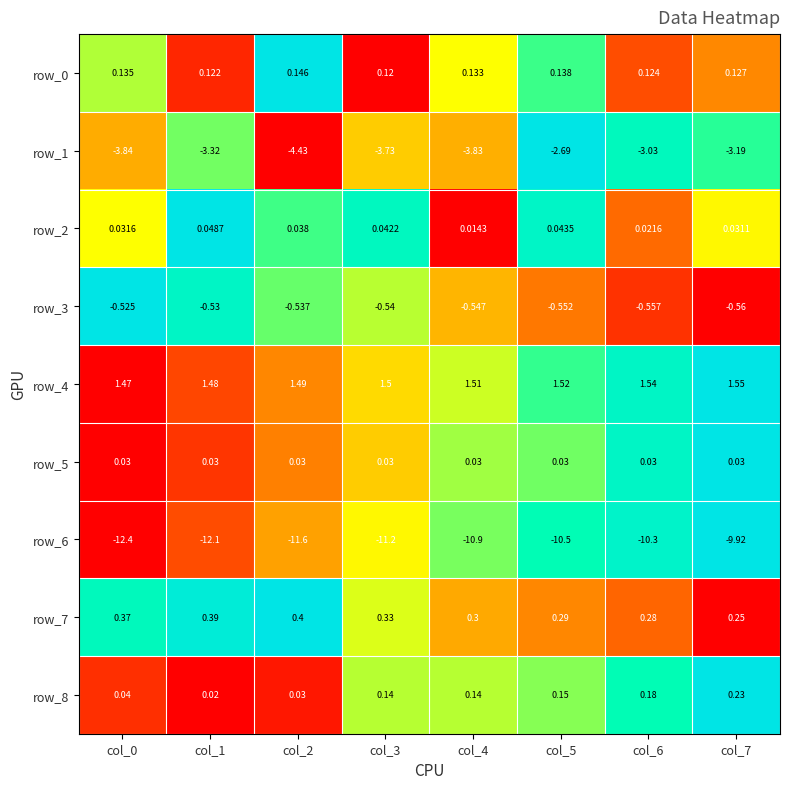

Which category has the highest value across all series?

col_7